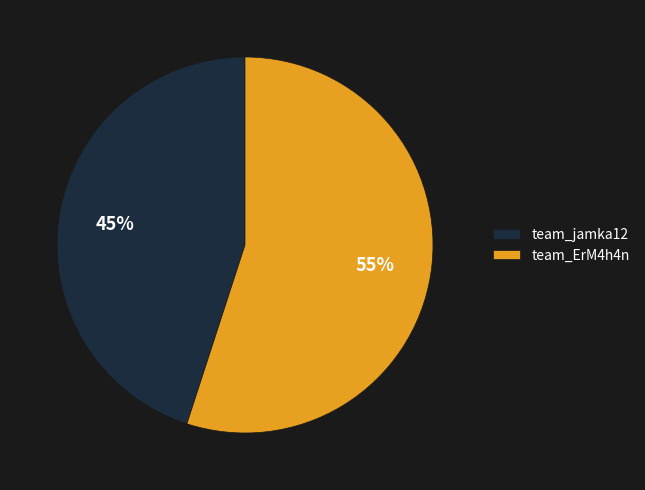

Approximately how many times larger is the value at team_jamka12 compared to team_ErM4h4n?

0.8